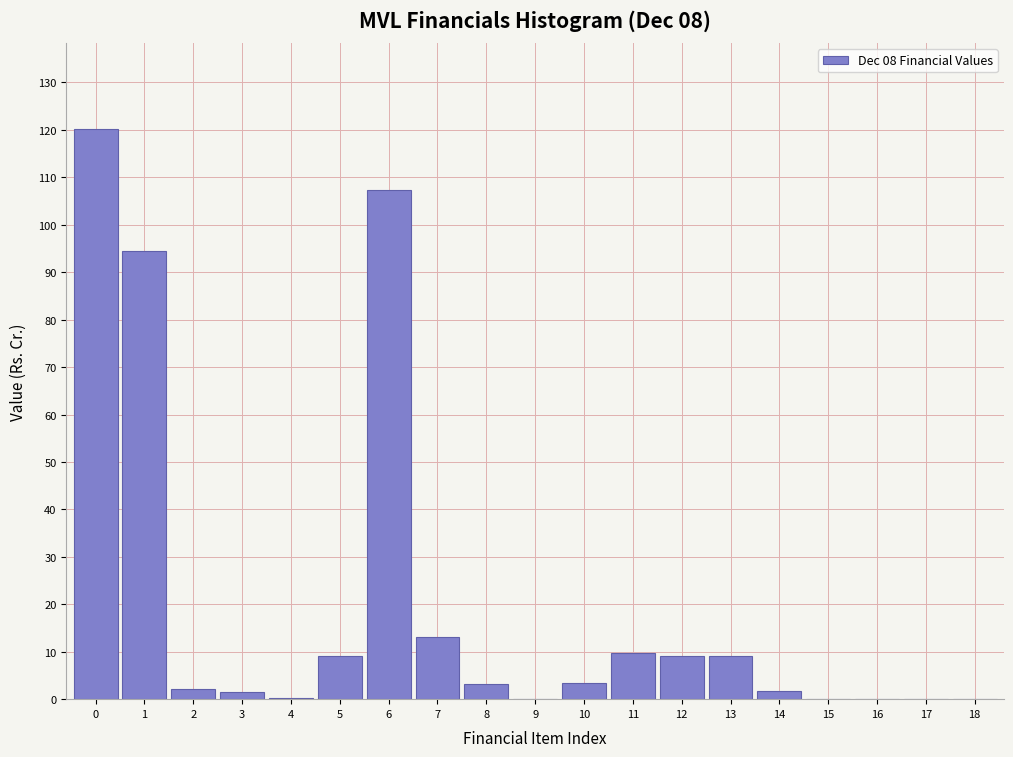

What is the sum of the values at 8 and 5?

12.3